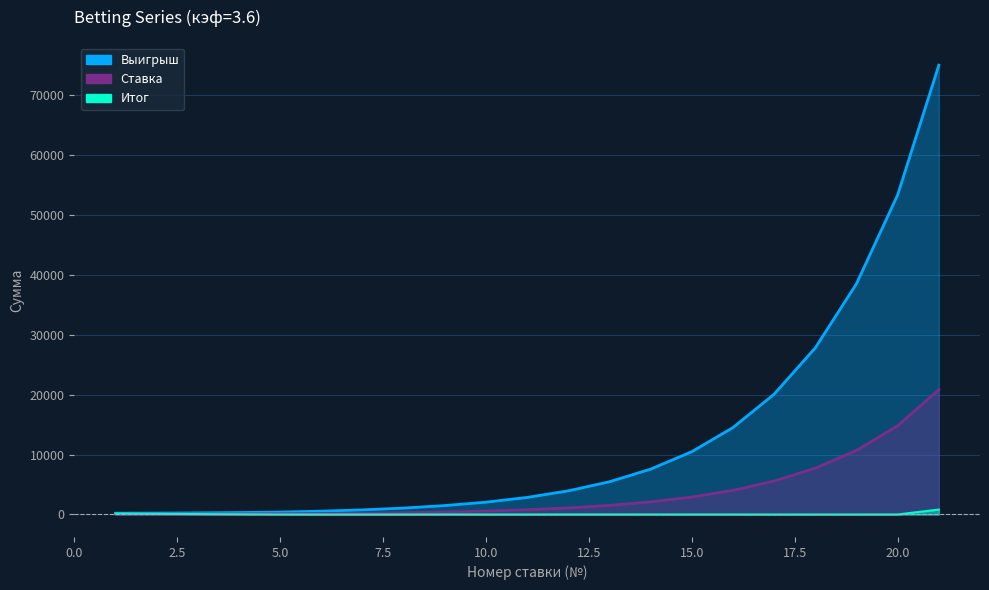

What is the total value across all series at 20?

68224.0